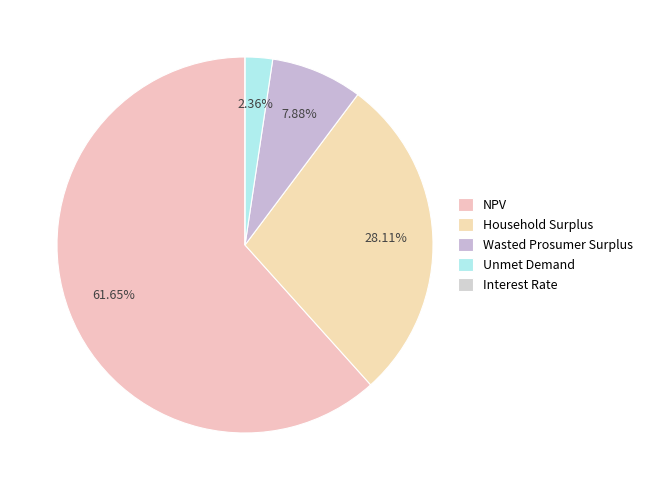

Does any single category account for the majority?

Yes